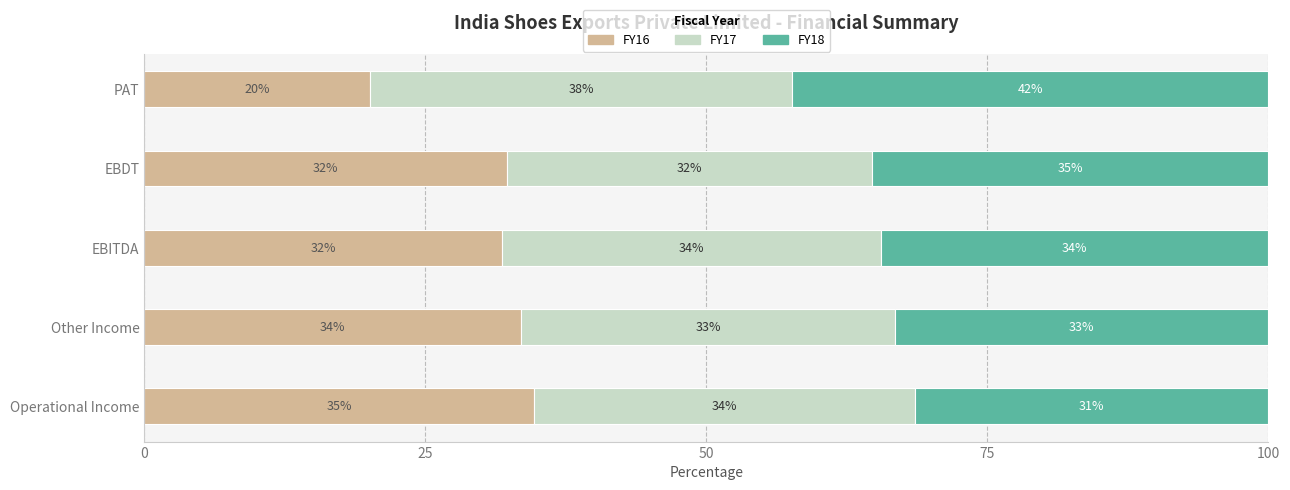

What are all the series names shown in the legend?

FY16, FY17, FY18